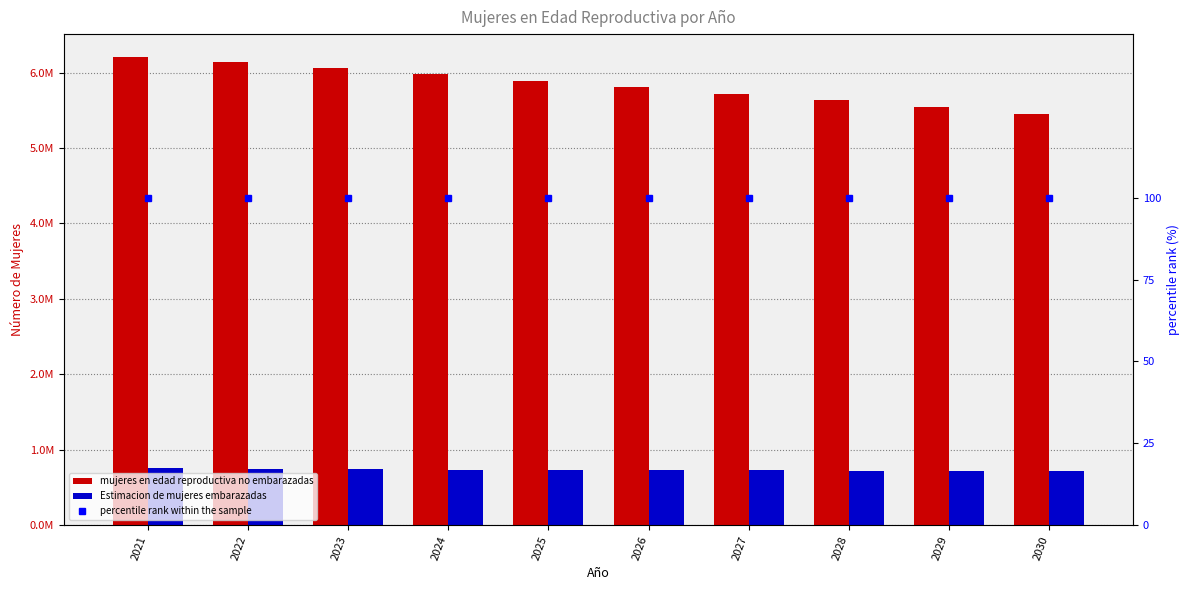

What is the average value of the Estimacion de mujeres embarazadas series?

730526.9